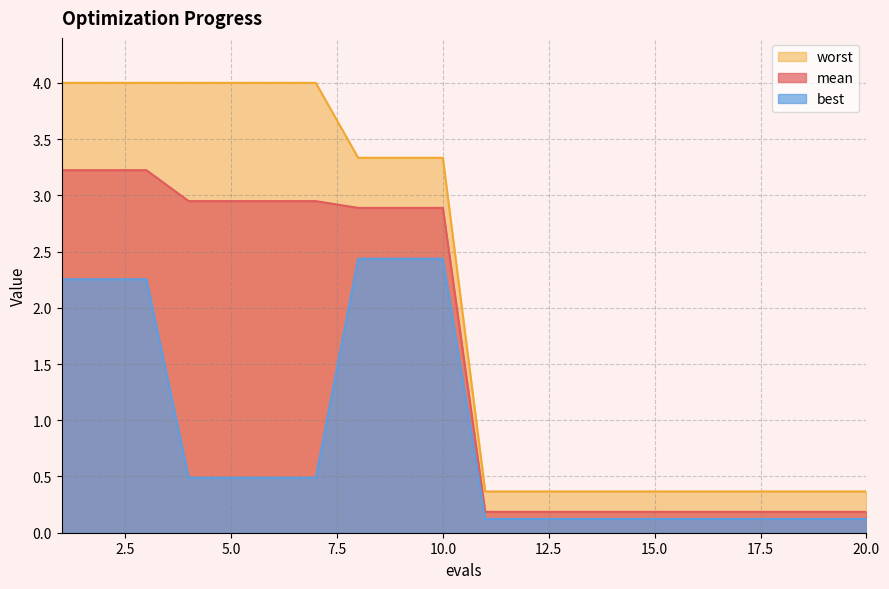

True or false: worst and mean cross at least once.

False